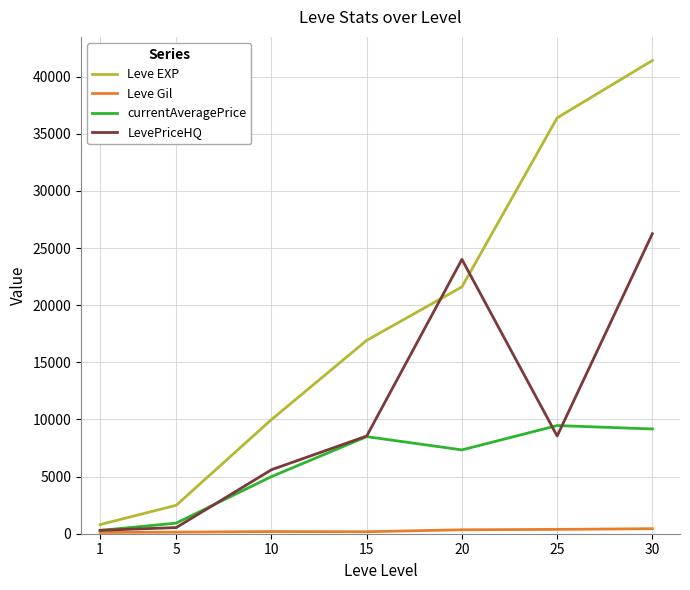

Which series has the widest spread of values?

Leve EXP